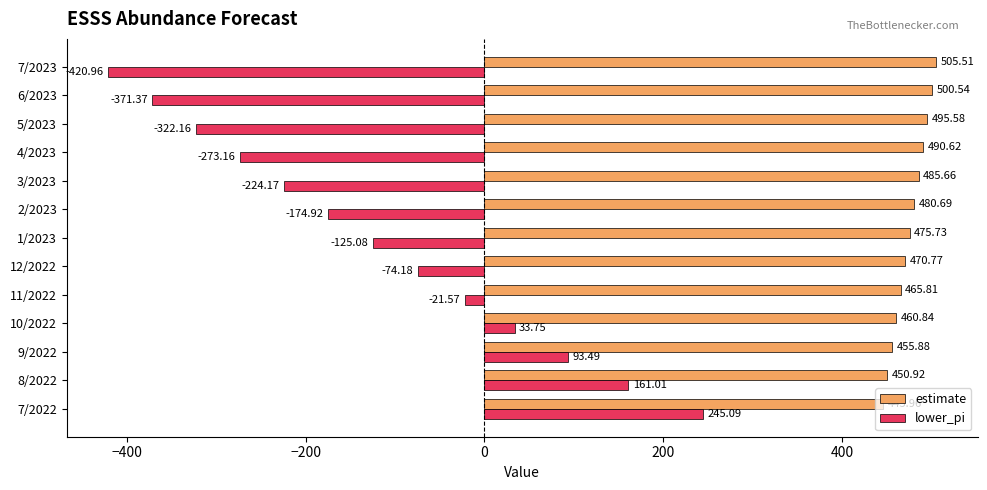

At how many categories does at least one series exceed 214?

13